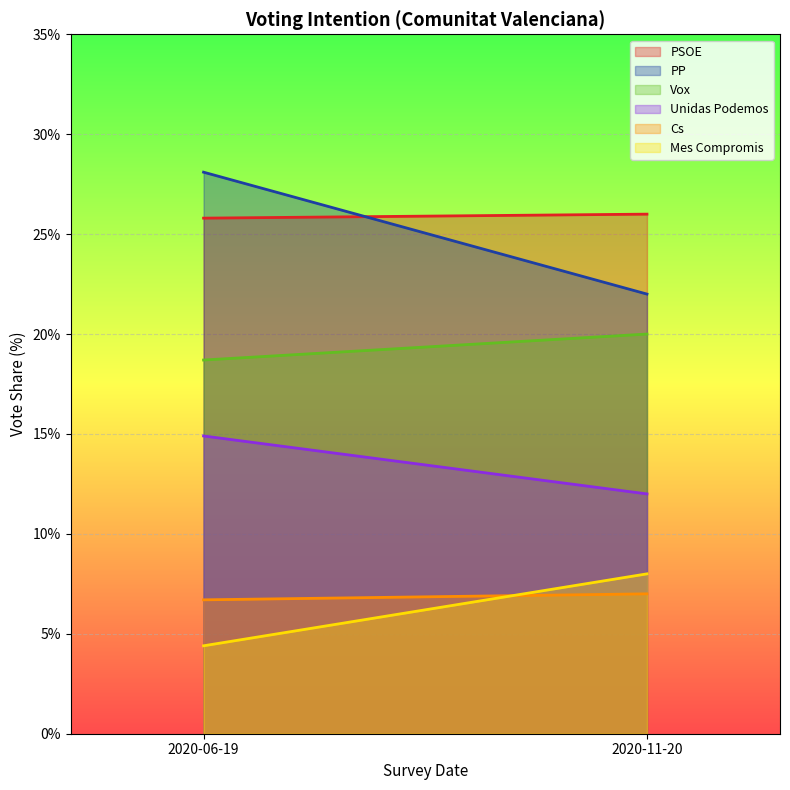

The value of PP at 2020-11-20 is 22.0. True or false?

True